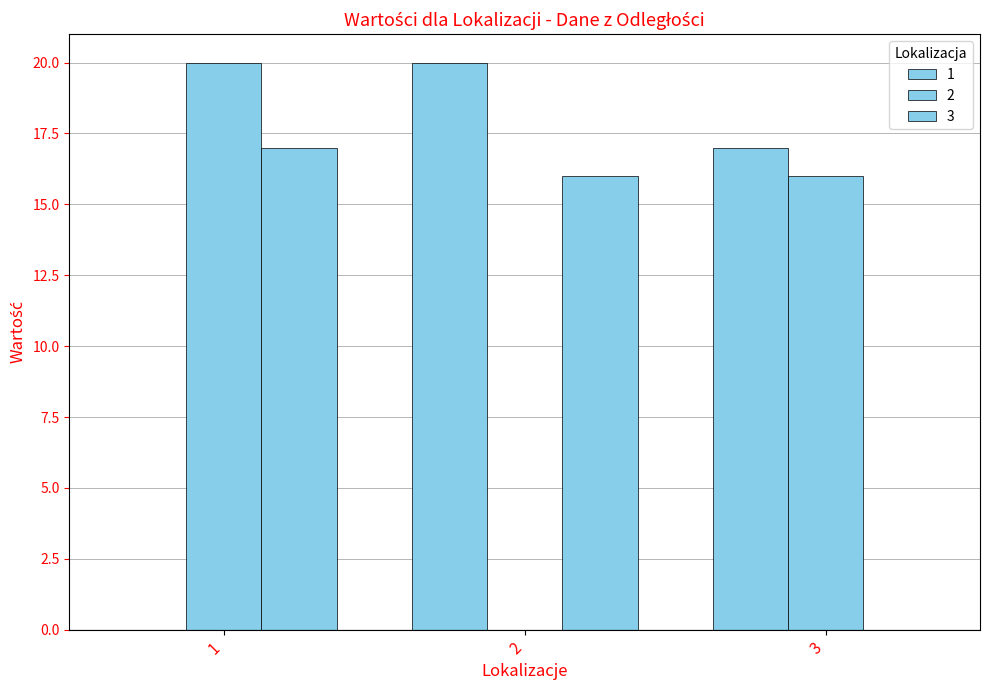

How many groups of bars are there?

3